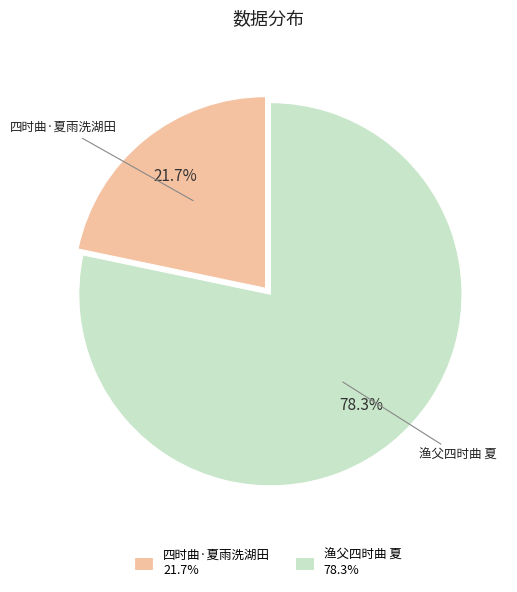

The 四时曲·夏雨洗湖田 slice represents 15% of the pie. True or false?

False